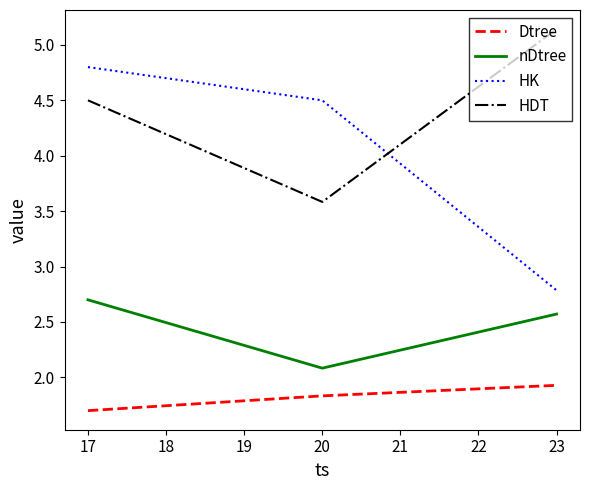

At which category does the chart reach its minimum across all series?

17